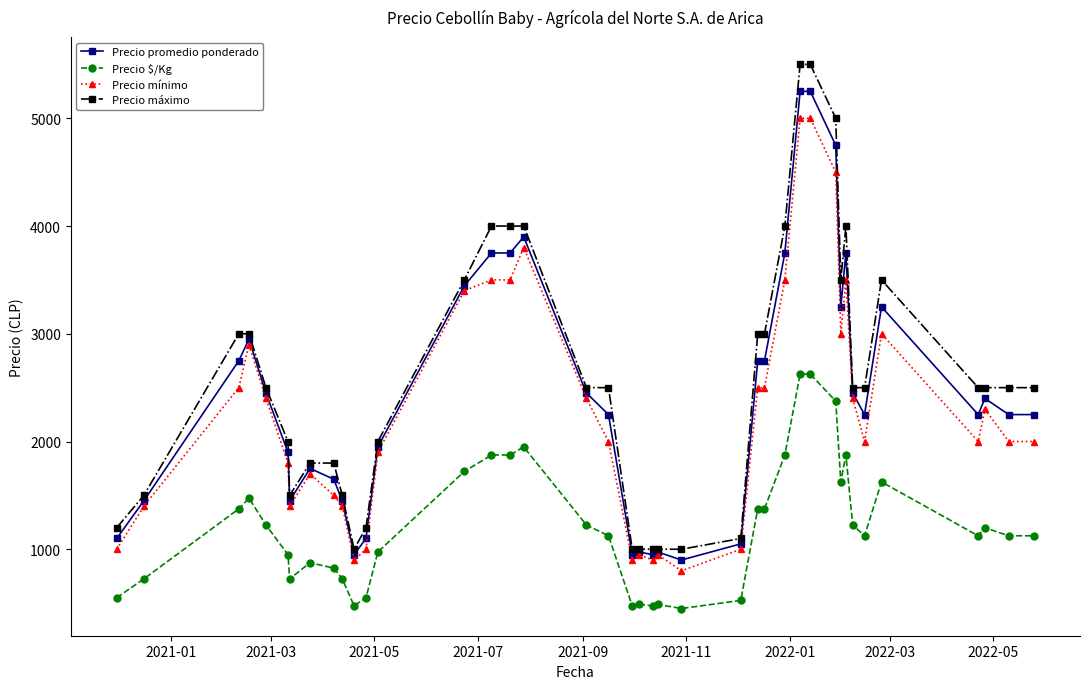

What is the difference between the second highest and minimum values in the Precio mínimo series?

4200